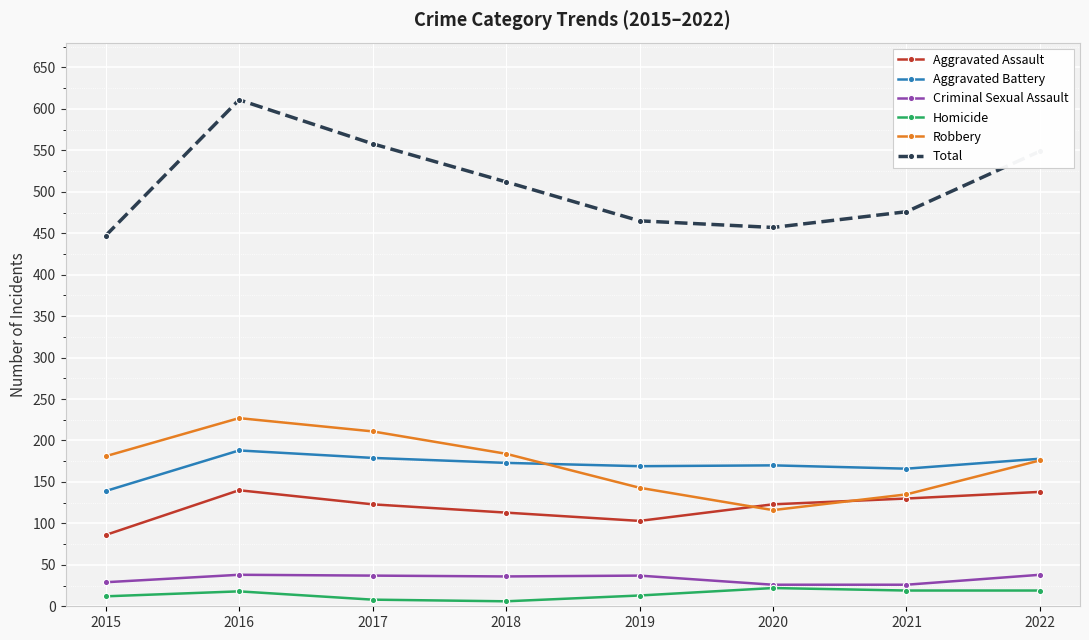

What is the difference between the highest and lowest values at 2019?

452